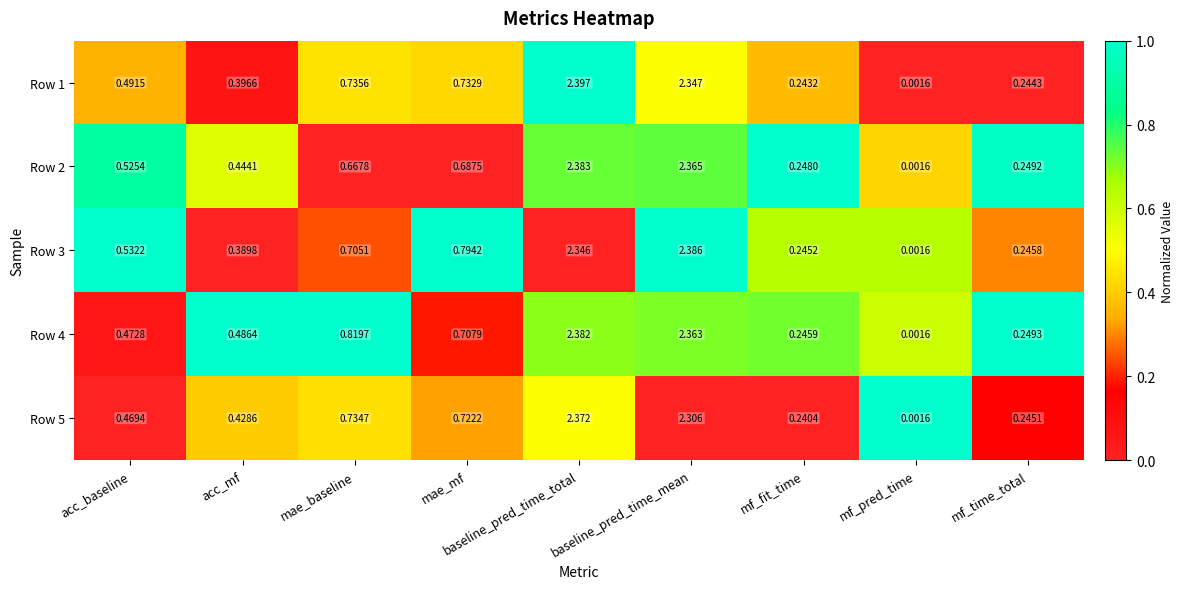

At which label is Row 4 closest to 1?

mae_baseline